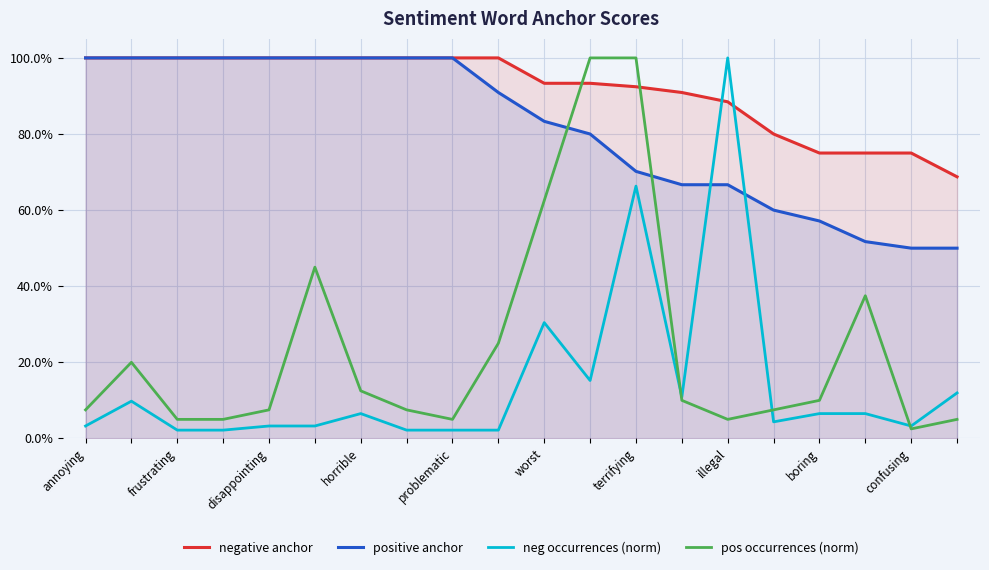

How many times do negative anchor and neg occurrences (norm) cross each other?

2